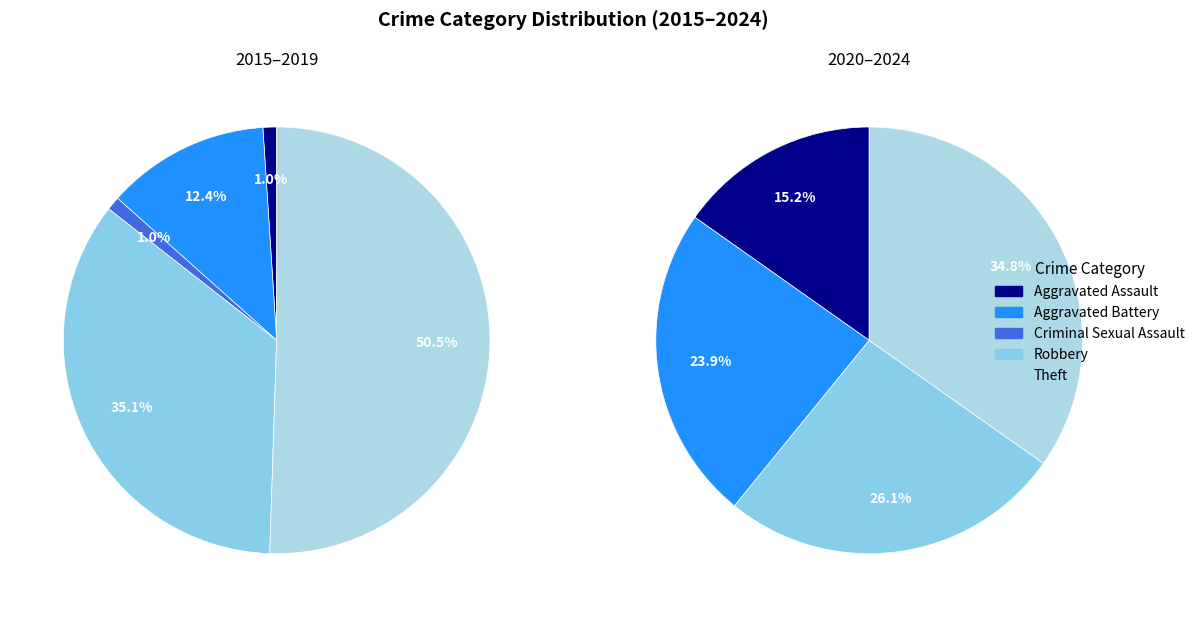

To the nearest percent, what is the combined percentage of Robbery and Aggravated Battery?

48%